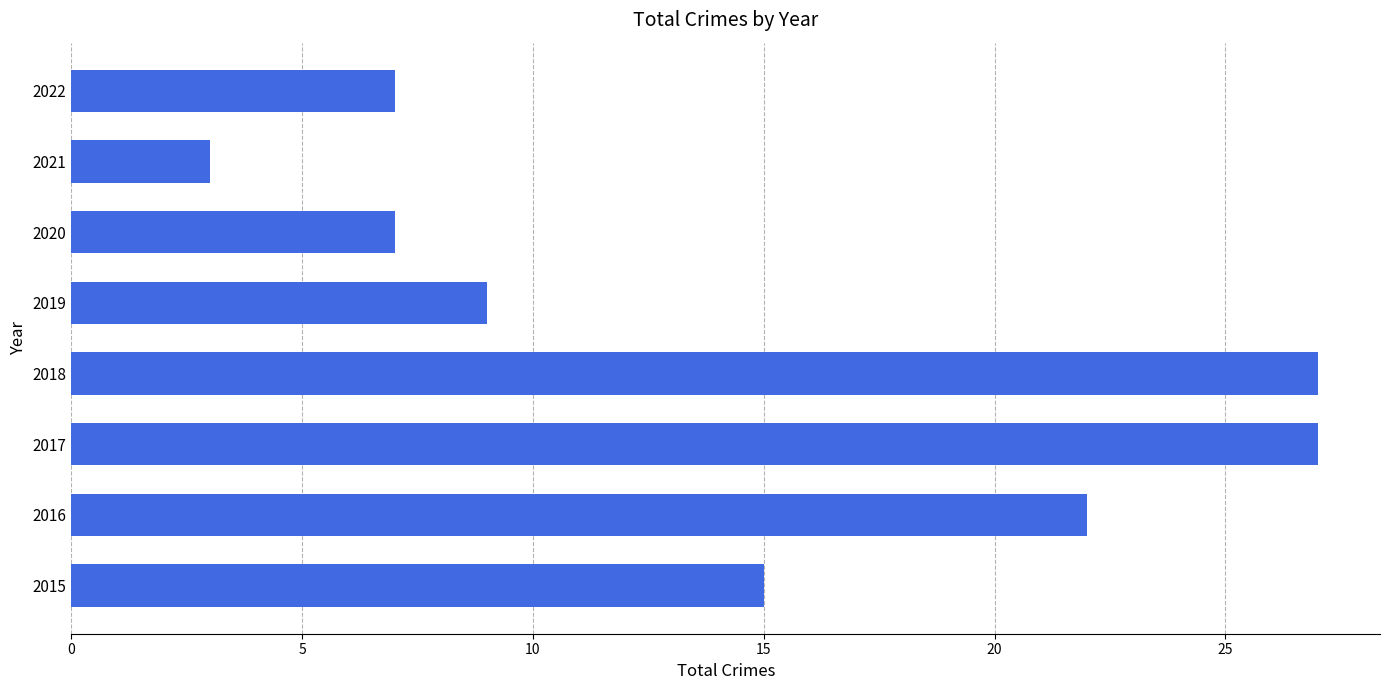

Is it true that the value at 2016 is 22?

True